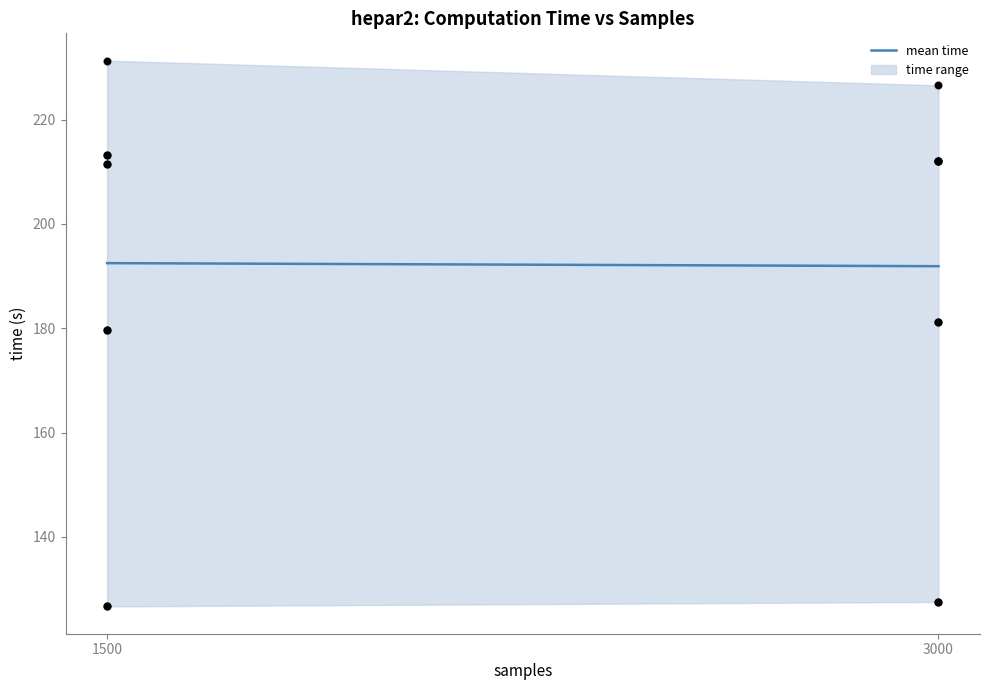

Between 3000 and 1500, which is larger?

1500